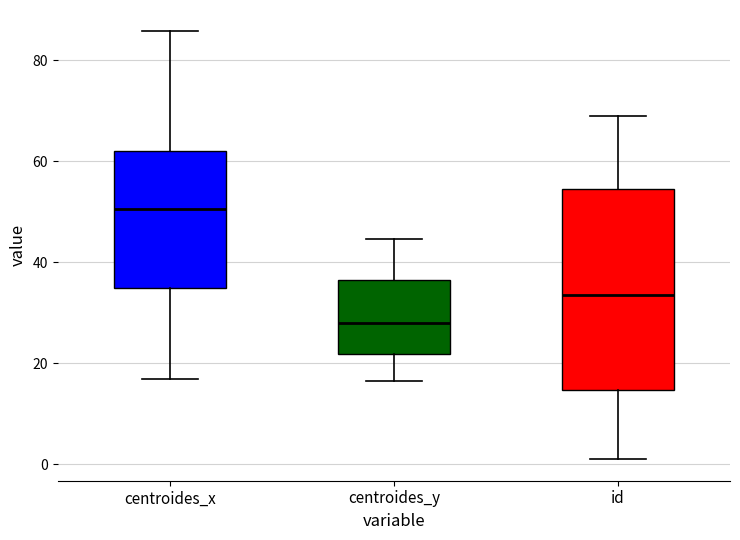

Reading left to right, transcribe this box plot: for each box, give where its median line is, the range the box spans, and where its two whiskers end, as read against the y-axis. The values are not printed on the chart, so give them approximately, as read against the axis.

centroides_x: median 50, box 34 to 62, whiskers 16 to 86
centroides_y: median 28, box 22 to 36, whiskers 16 to 44
id: median 34, box 14 to 54, whiskers 2 to 70